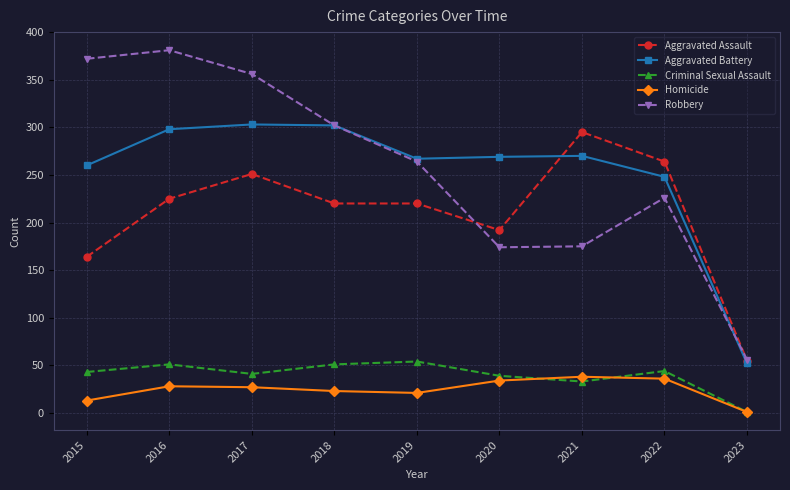

True or false: Criminal Sexual Assault has a value of 1 at 2023.

True